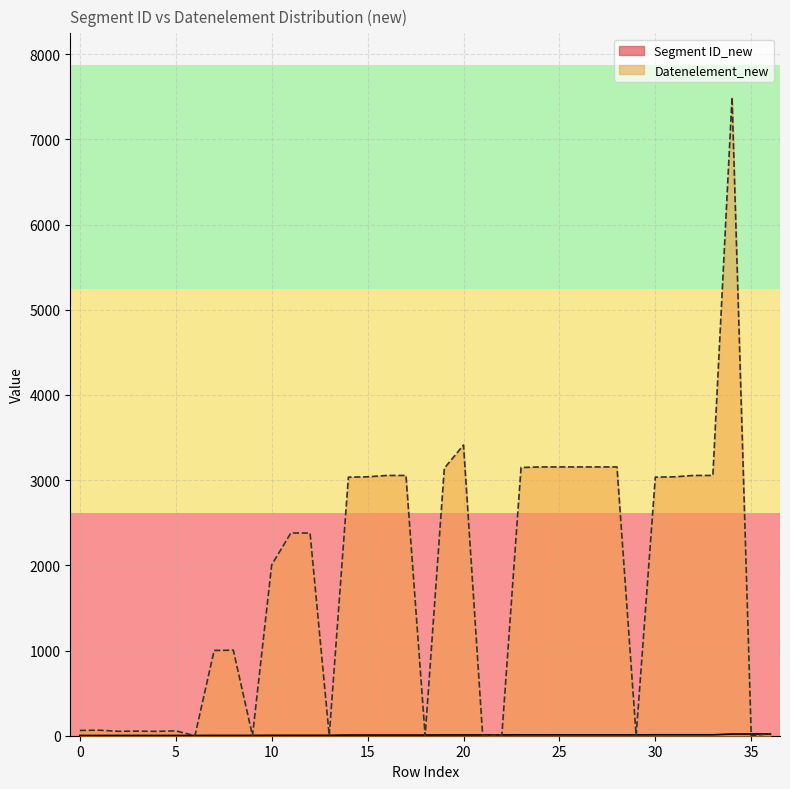

Which series has the largest total across all categories?

Datenelement_new